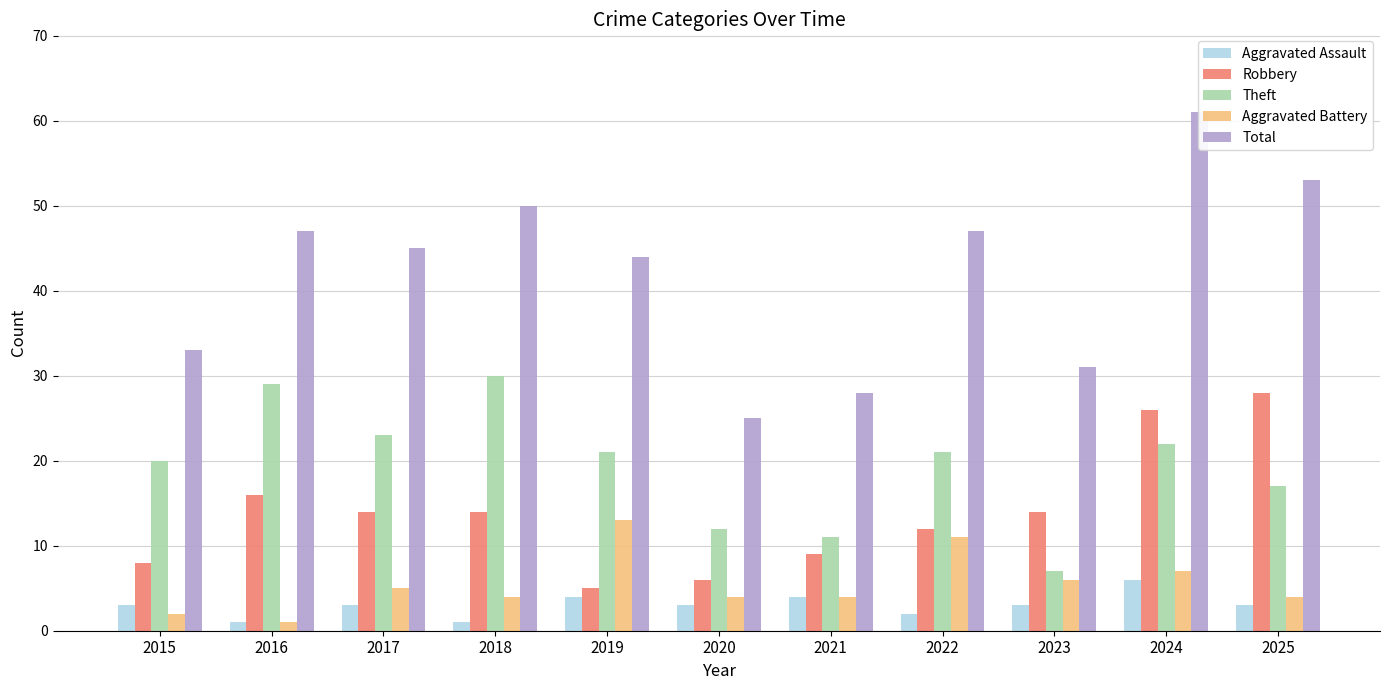

List the labels in order of Total value, smallest first.

2020, 2021, 2023, 2015, 2019, 2017, 2016, 2022, 2018, 2025, 2024